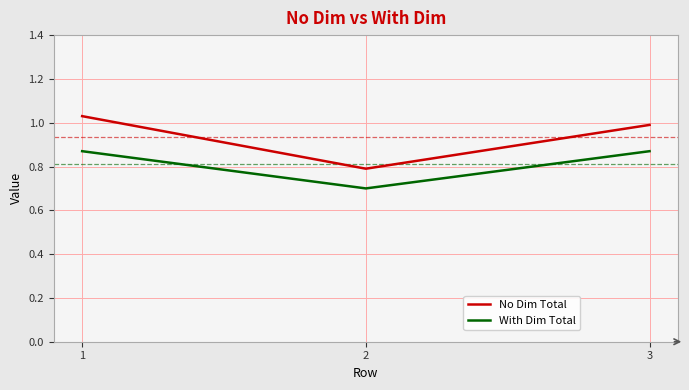

At 3, list the series in order from smallest to largest.

With Dim Total, No Dim Total